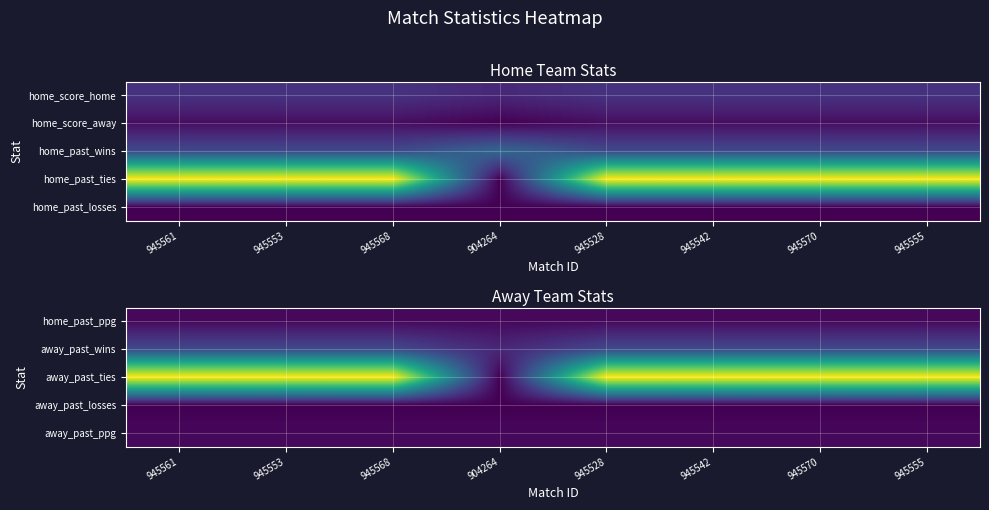

Which series has the largest total across all categories?

away_past_ties